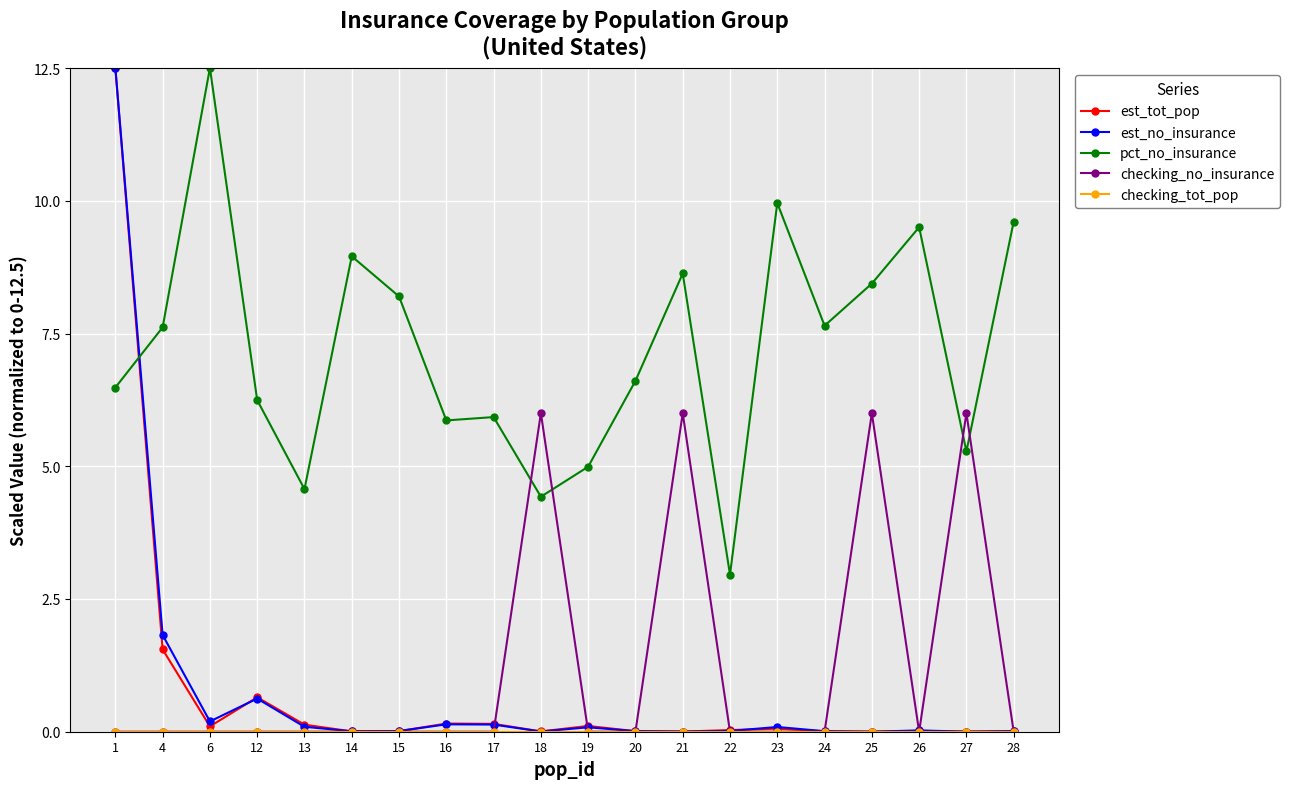

The value of est_tot_pop at 22 is 0.0. True or false?

True